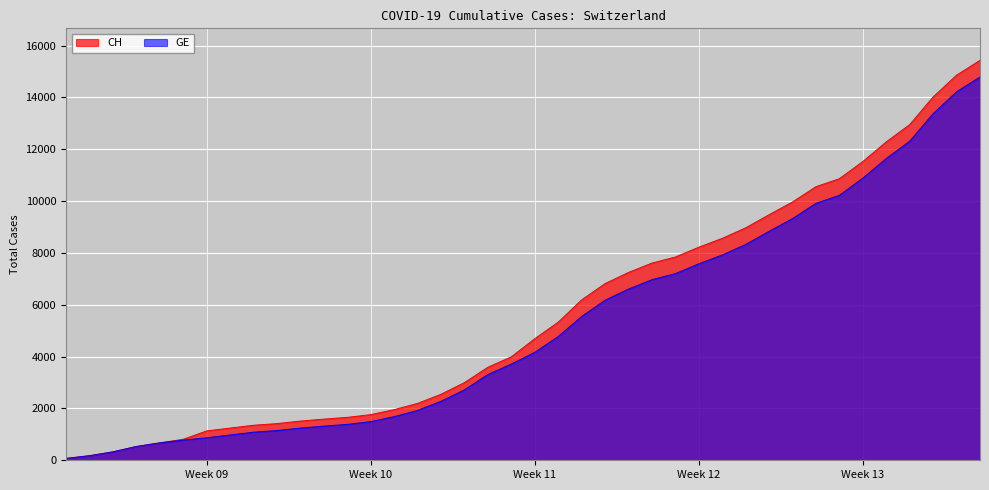

What are all the series names shown in the legend?

CH, GE